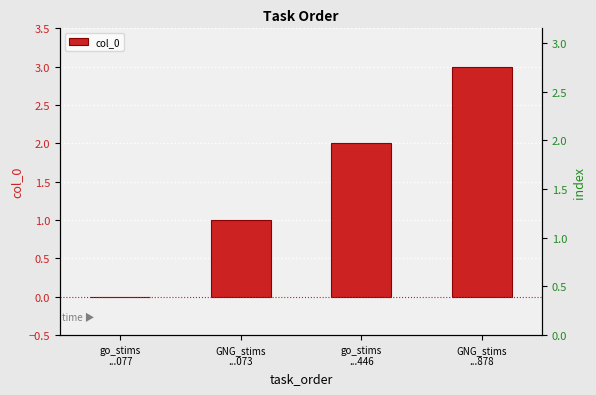

How many values are between 1 and 3?

3